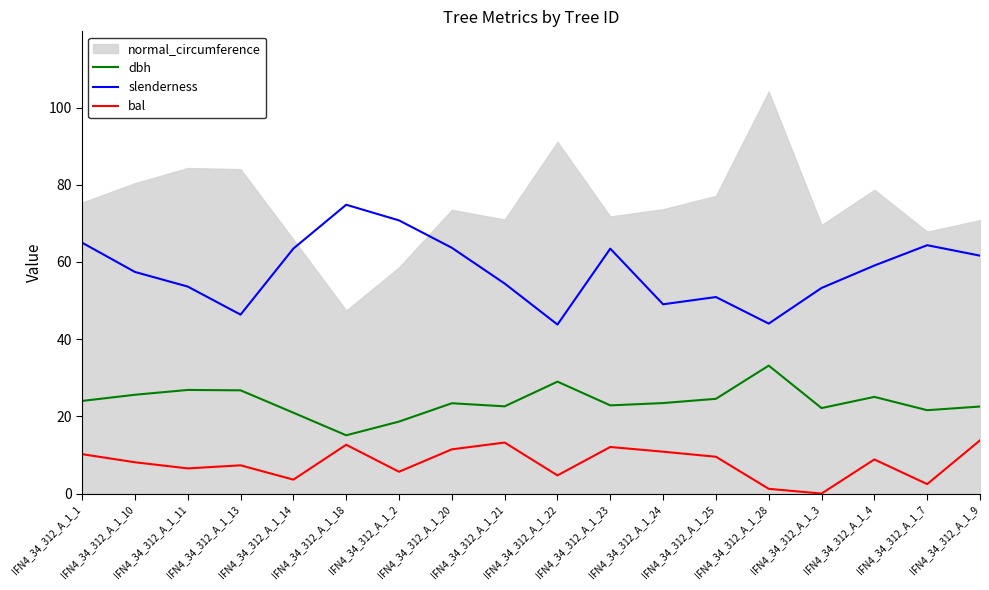

Read the bal value at IFN4_34_312_A_1_13.

7.3